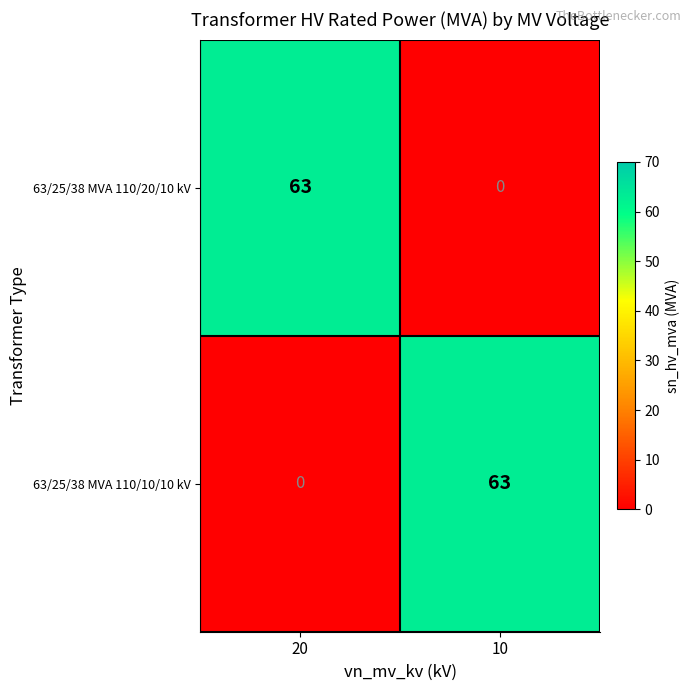

What is the difference between the 63/25/38 MVA 110/10/10 kV values at 10 and 20?

63